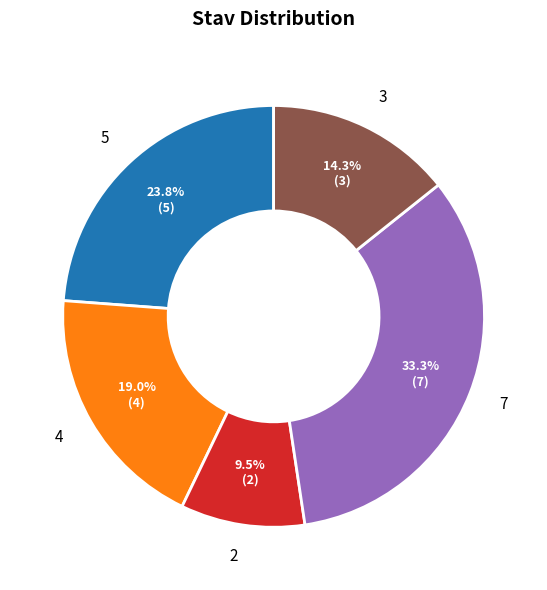

Between 2 and 4, which is larger?

4